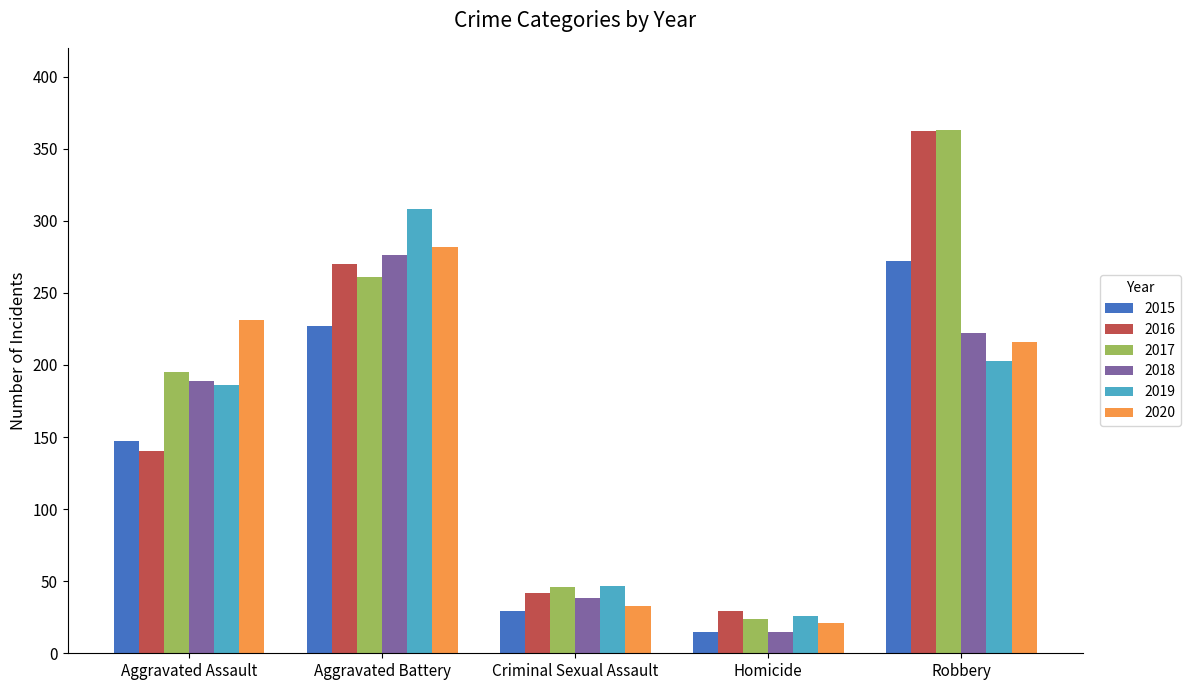

Reading left to right, transcribe all the data shown in this chart.

2015: Aggravated Assault=147	Aggravated Battery=227	Criminal Sexual Assault=29	Homicide=15	Robbery=272
2016: Aggravated Assault=140	Aggravated Battery=270	Criminal Sexual Assault=42	Homicide=29	Robbery=362
2017: Aggravated Assault=195	Aggravated Battery=261	Criminal Sexual Assault=46	Homicide=24	Robbery=363
2018: Aggravated Assault=189	Aggravated Battery=276	Criminal Sexual Assault=38	Homicide=15	Robbery=222
2019: Aggravated Assault=186	Aggravated Battery=308	Criminal Sexual Assault=47	Homicide=26	Robbery=203
2020: Aggravated Assault=231	Aggravated Battery=282	Criminal Sexual Assault=33	Homicide=21	Robbery=216